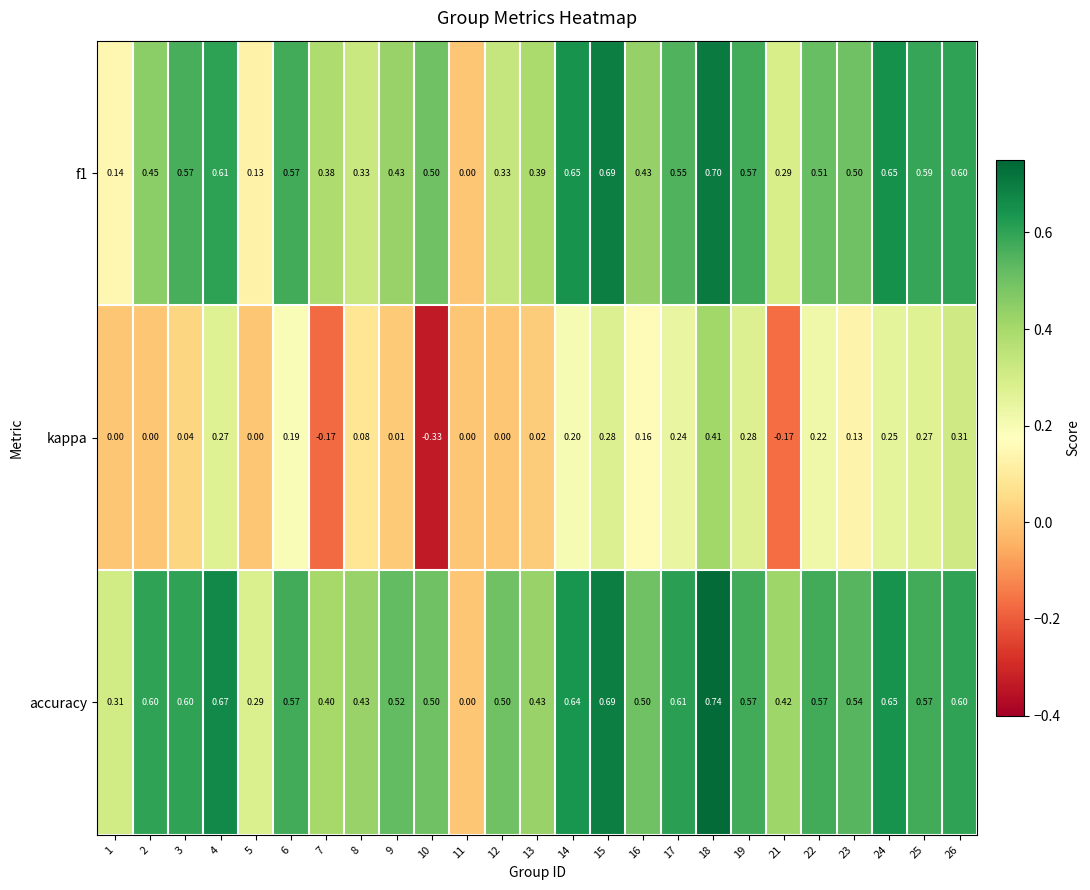

Which series changed the most between 9 and 16?

kappa